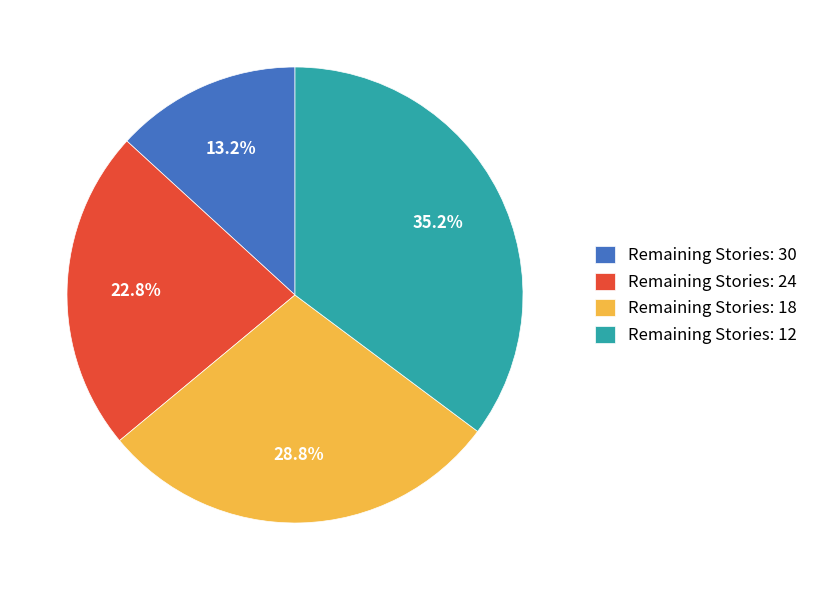

What portion of the pie excludes Remaining Stories: 18?

71.2%